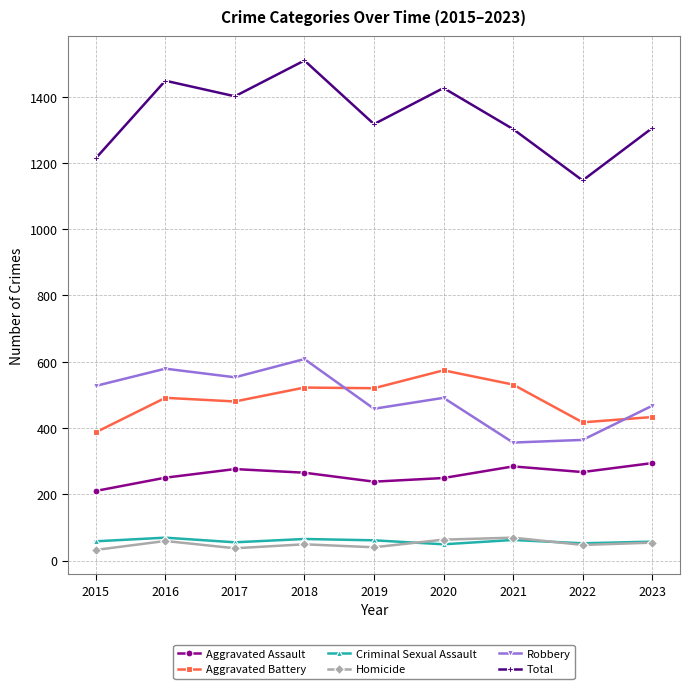

What is the difference between the highest and lowest values at 2023?

1251